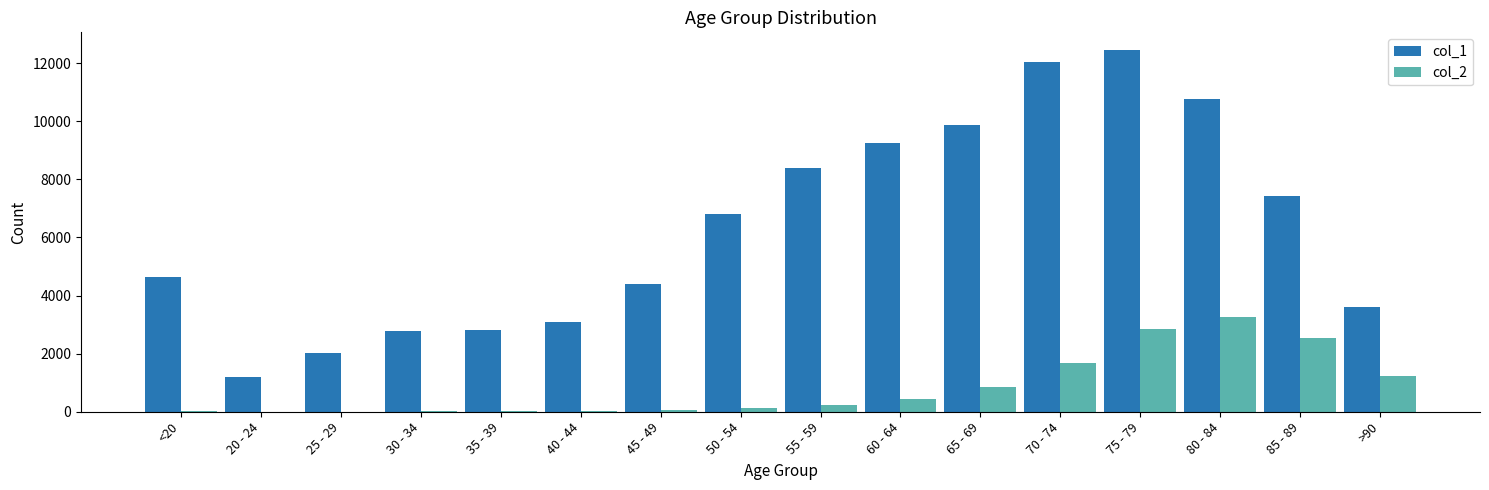

At which label does col_2 reach its peak?

80 - 84